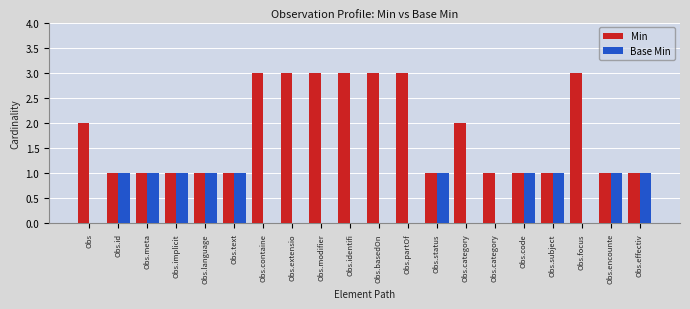

What is the average value of the Min series?

2